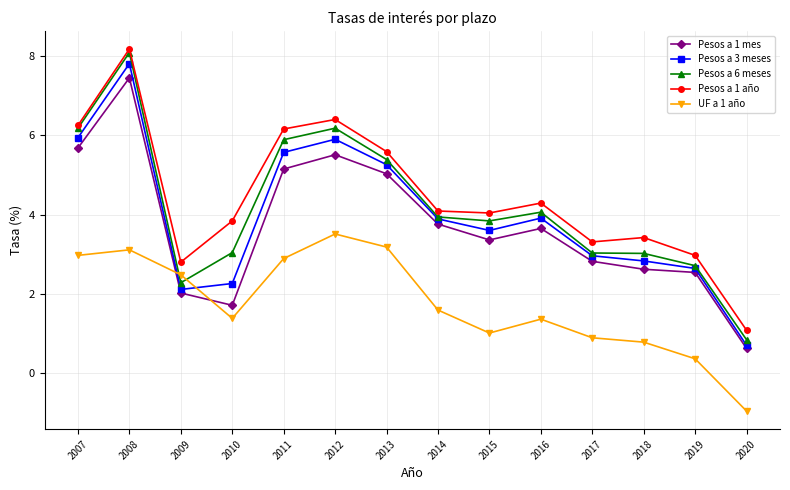

Which series has the largest range (max minus min)?

Pesos a 6 meses